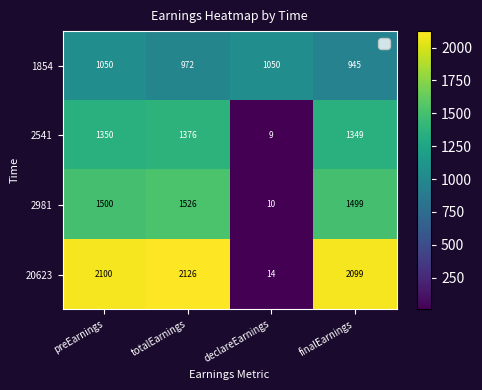

What is the difference between the 2981 values at totalEarnings and finalEarnings?

27